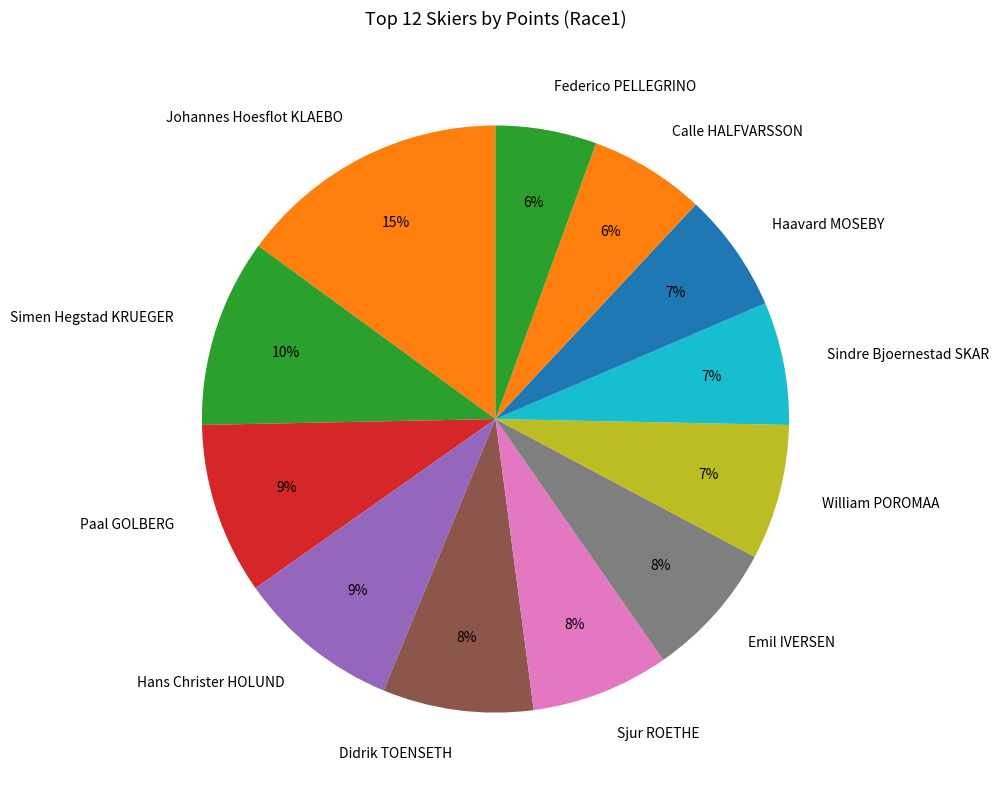

What is the largest slice in the pie chart?

Johannes Hoesflot KLAEBO